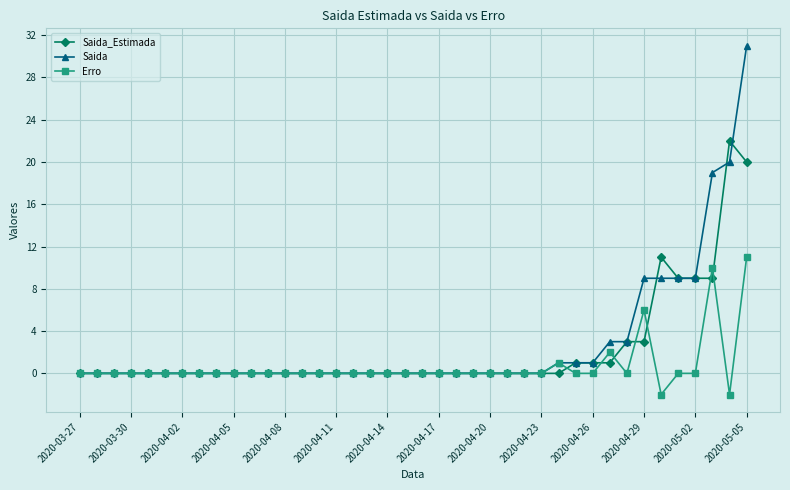

What is the difference between the second highest and second lowest values in the Erro series?

12